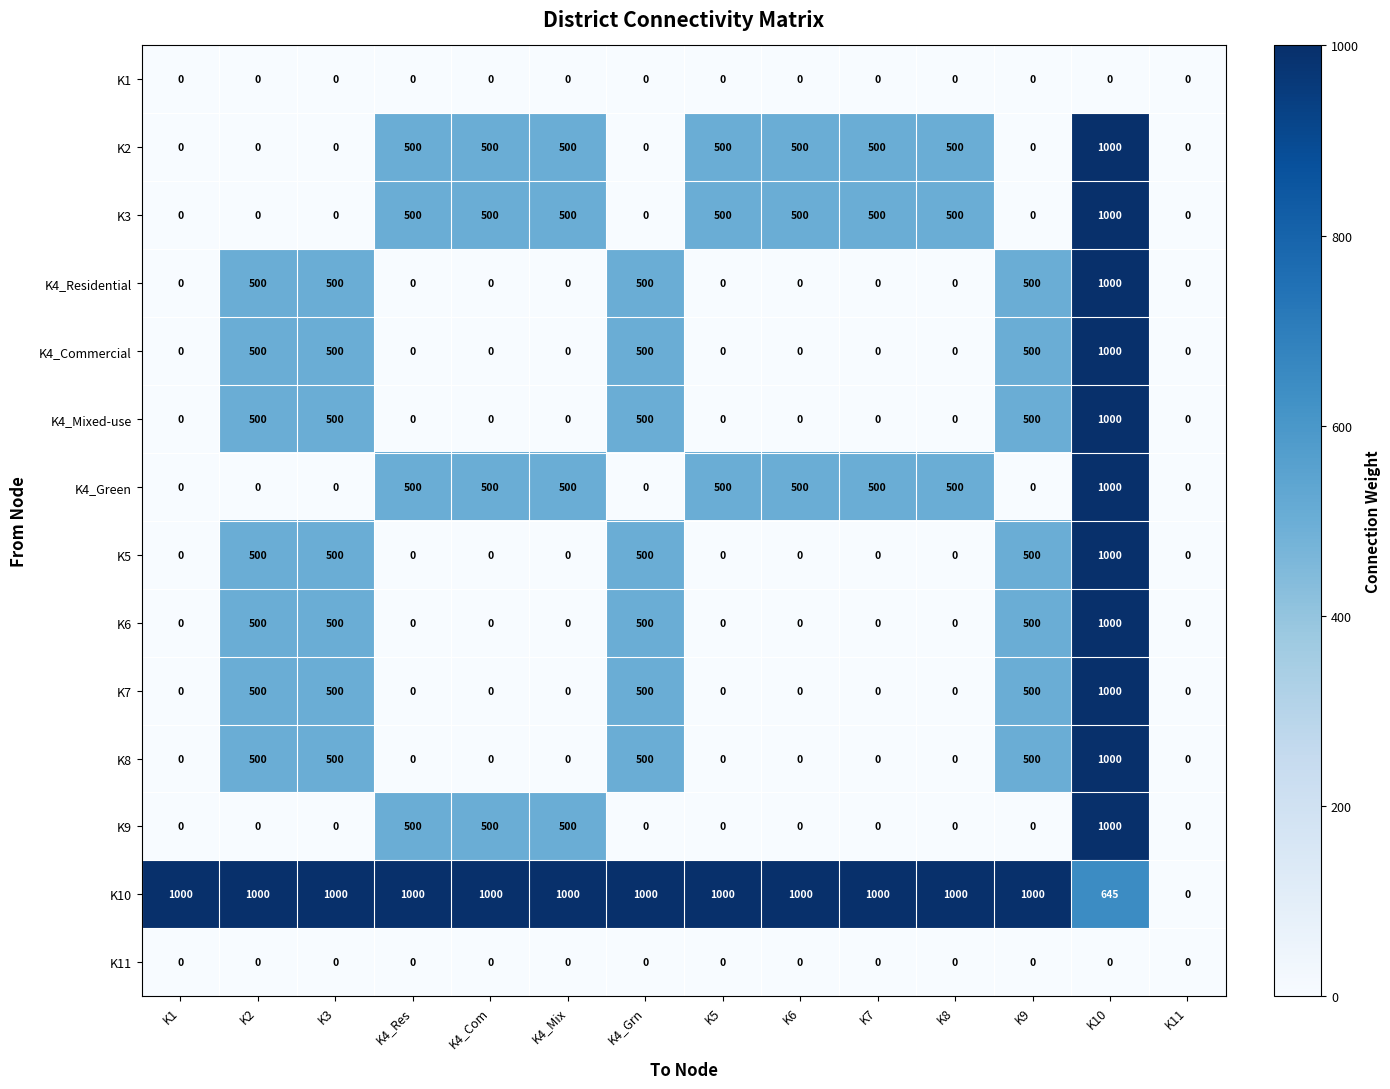

What is the greatest value displayed?

1000